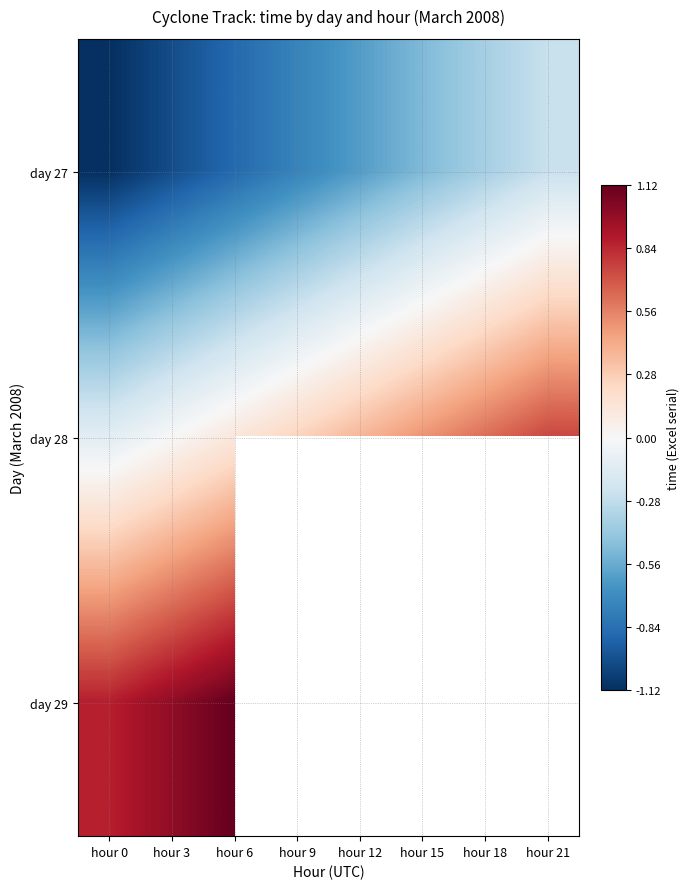

What is the lowest value of the day 27 series?

-1.1